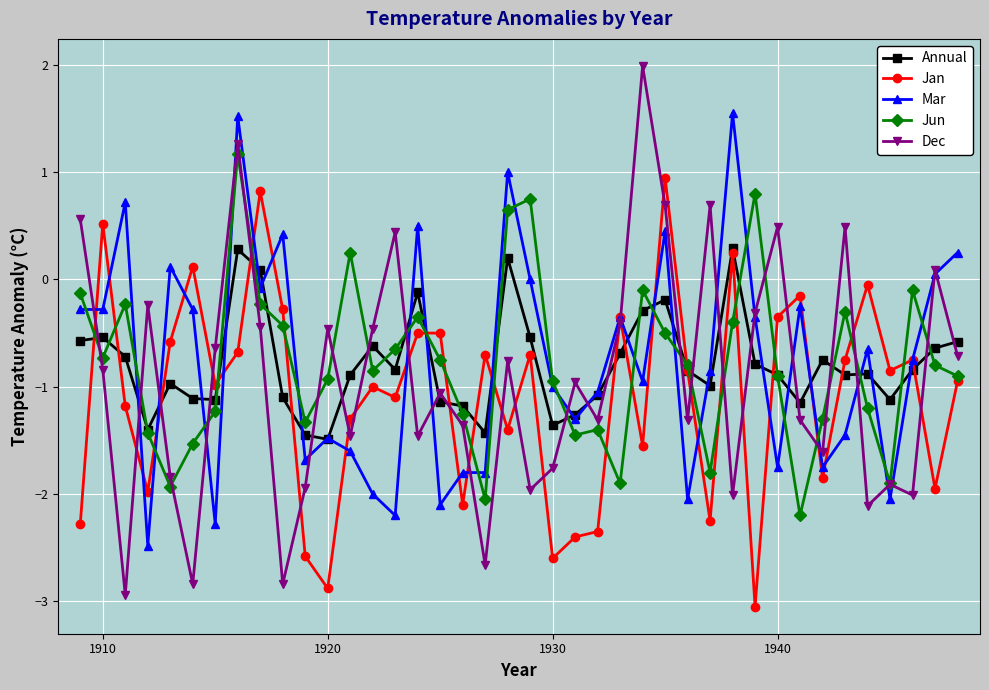

What is the smallest value displayed?

-3.0